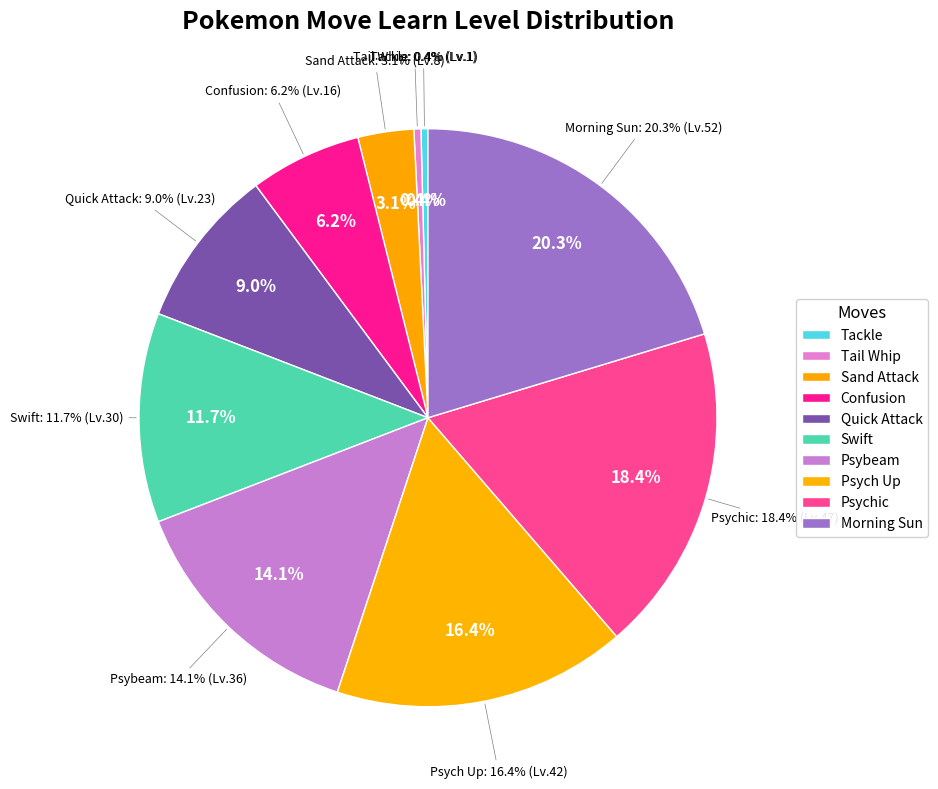

Which slice is the largest?

Morning Sun